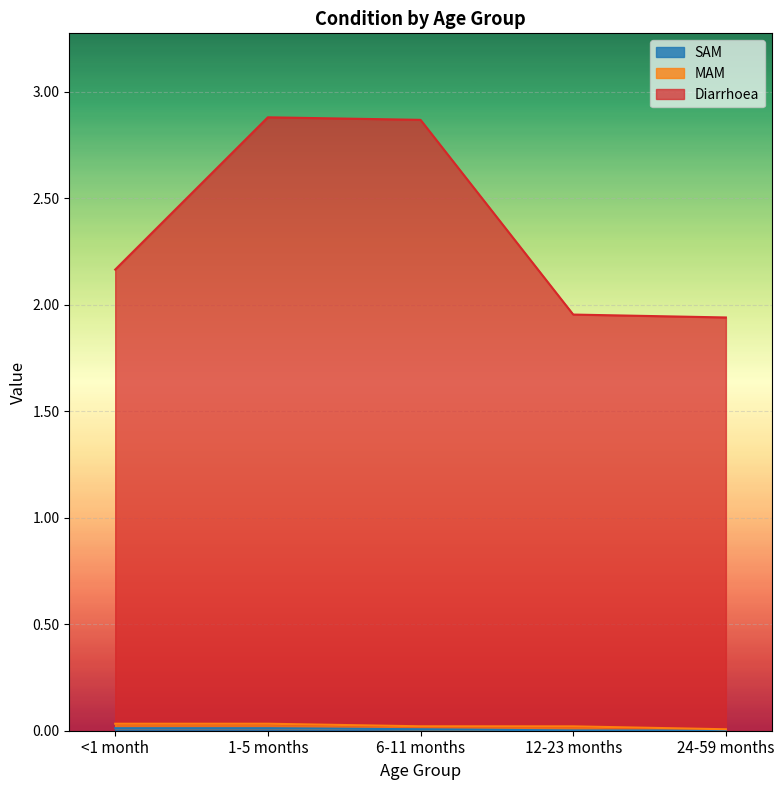

At which category is the sum across all series the highest?

1-5 months